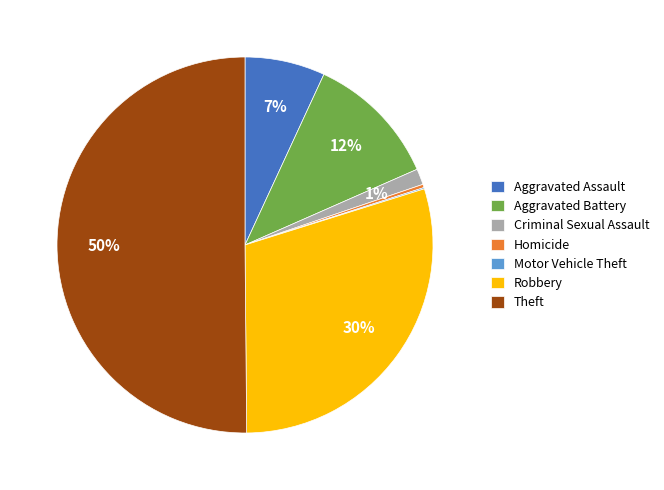

The Aggravated Battery slice represents 1% of the pie. True or false?

False